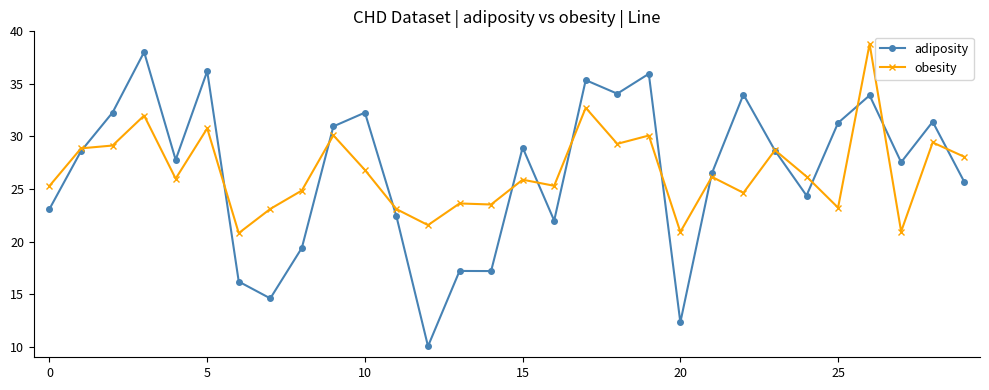

At how many categories does at least one series exceed 20?

30